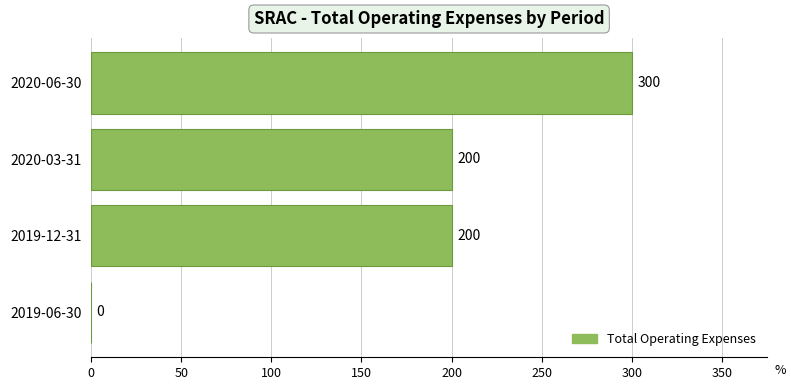

What is the greatest value displayed?

300